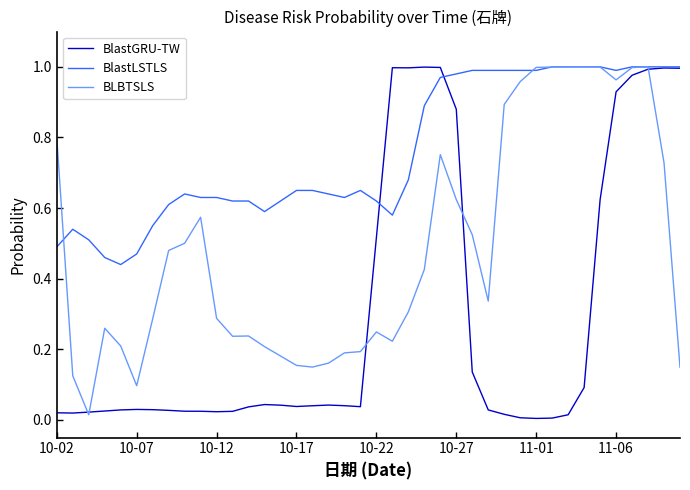

List the series in order of their overall mean, highest first.

BlastLSTLS, BLBTSLS, BlastGRU-TW